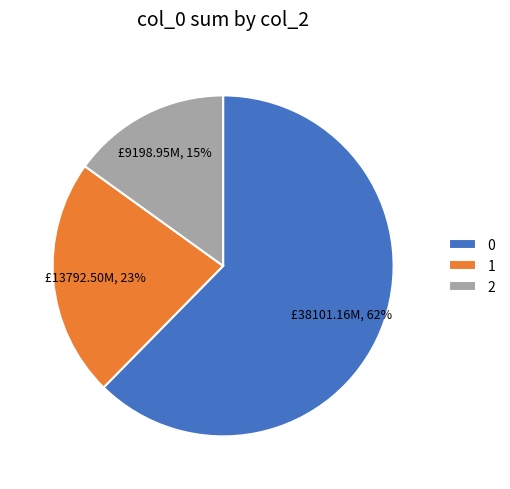

To the nearest percent, what percentage of the pie is 2?

15%